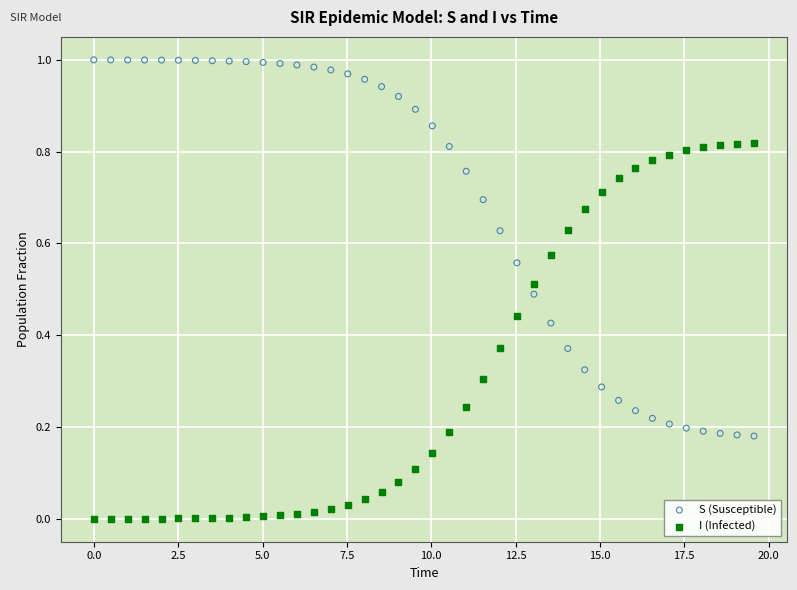

Which series contains the lowest Y value?

I (Infected)